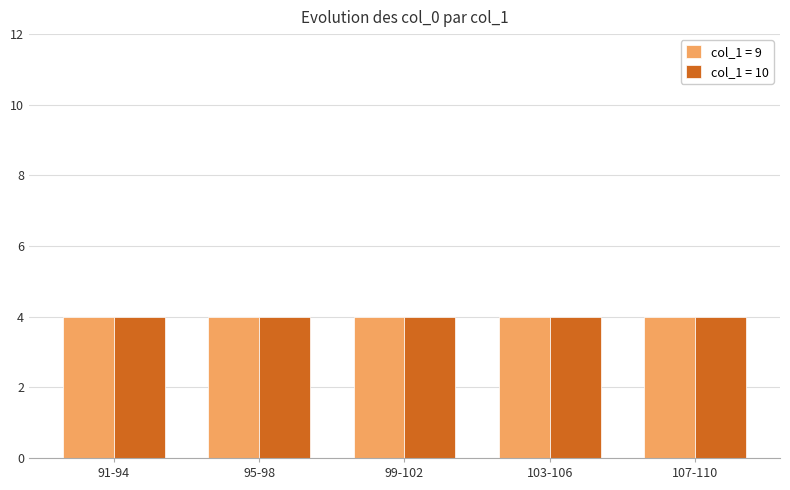

Which series has the largest total across all categories?

Count of col_0 (col_1=9)